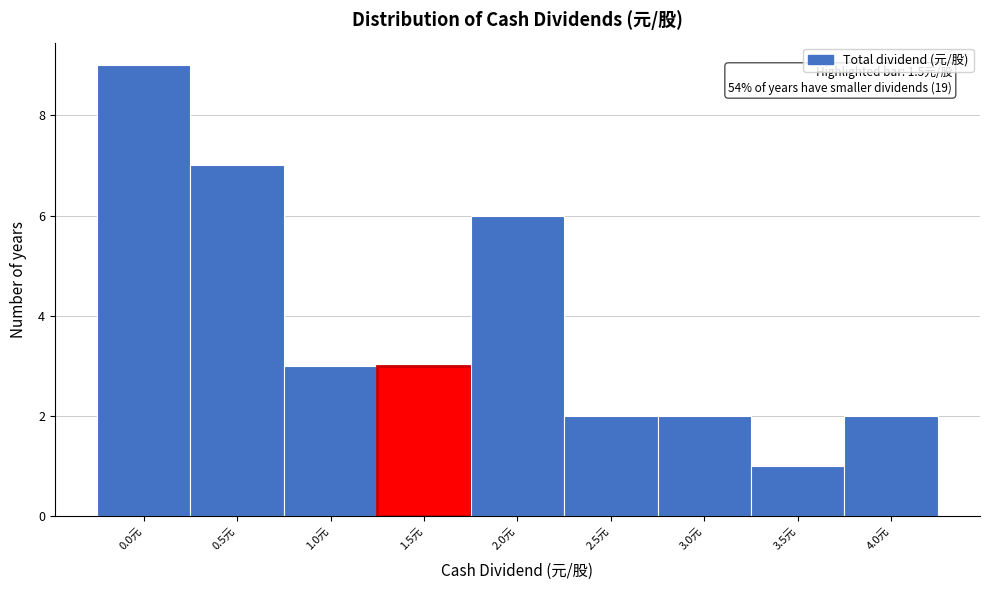

Reading right to left, what are all the values shown in this chart?

4.0元=2	3.5元=1	3.0元=2	2.5元=2	2.0元=6	1.5元=3	1.0元=3	0.5元=7	0.0元=9